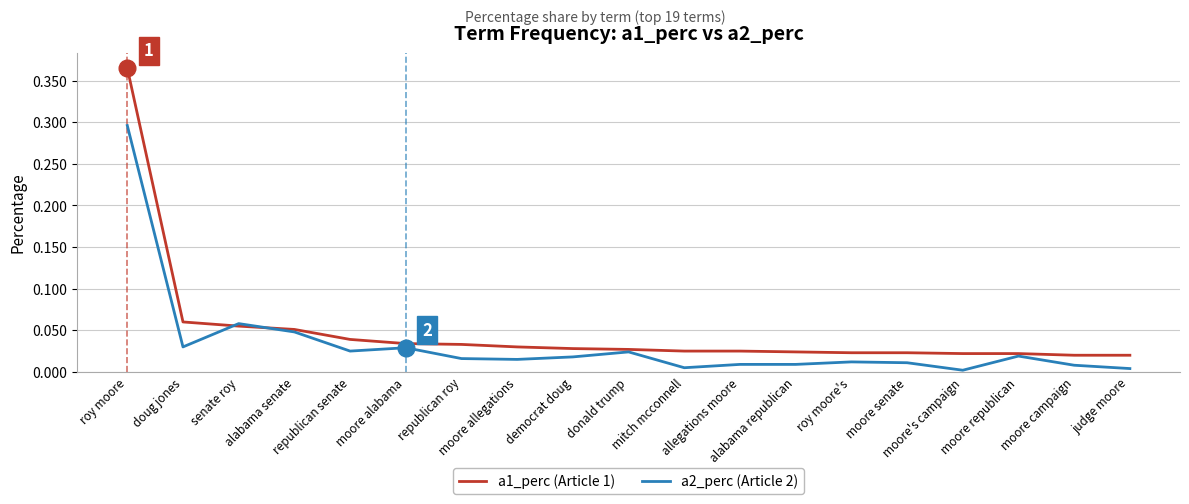

Which series has the widest spread of values?

a1_perc (Article 1)